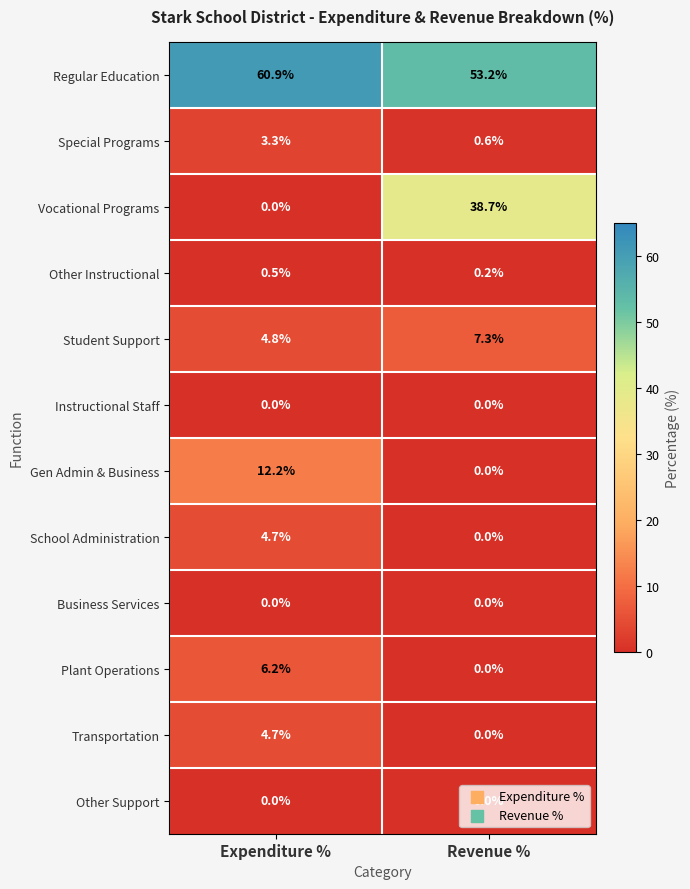

What is the maximum value for Plant Operations?

6.2